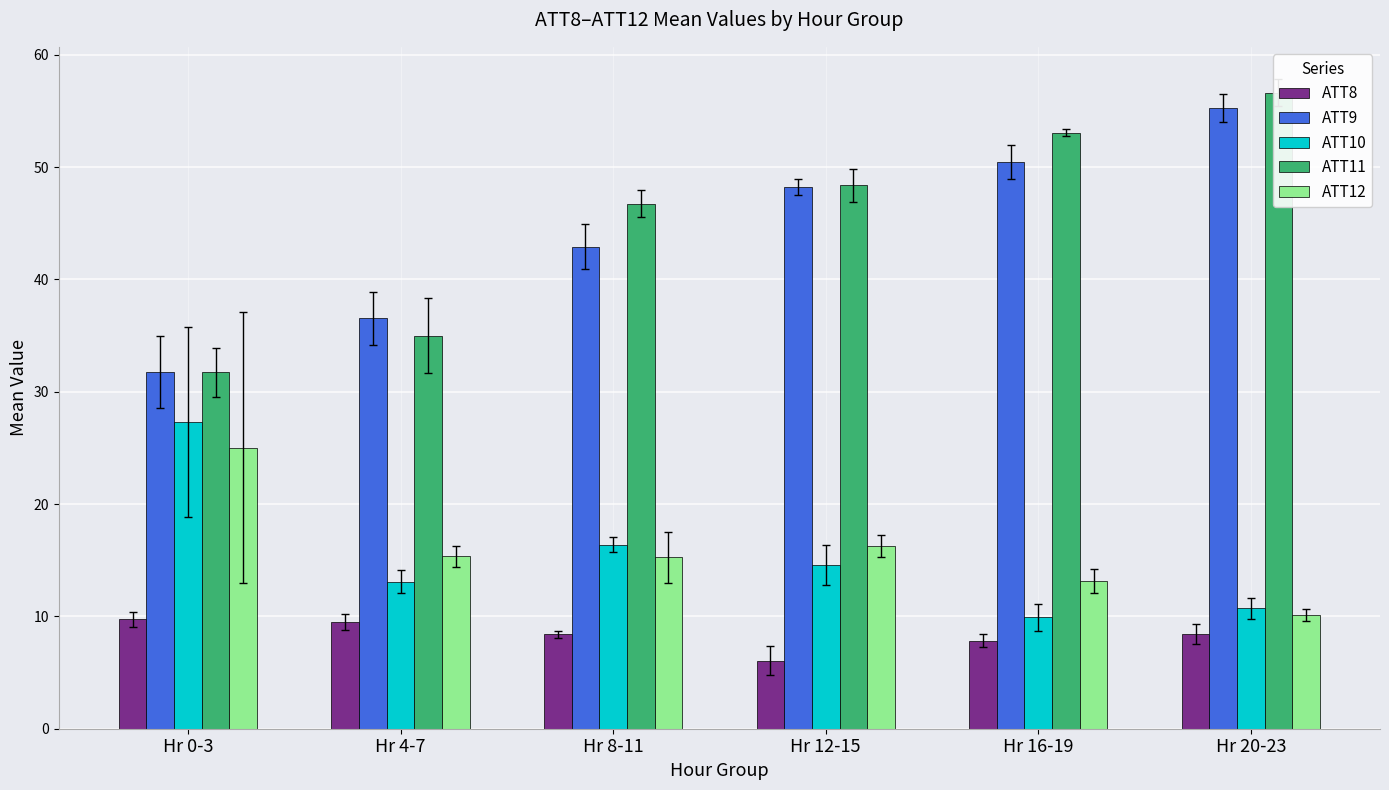

What is the difference between the ATT9 values at Hr 4-7 and Hr 16-19?

13.9